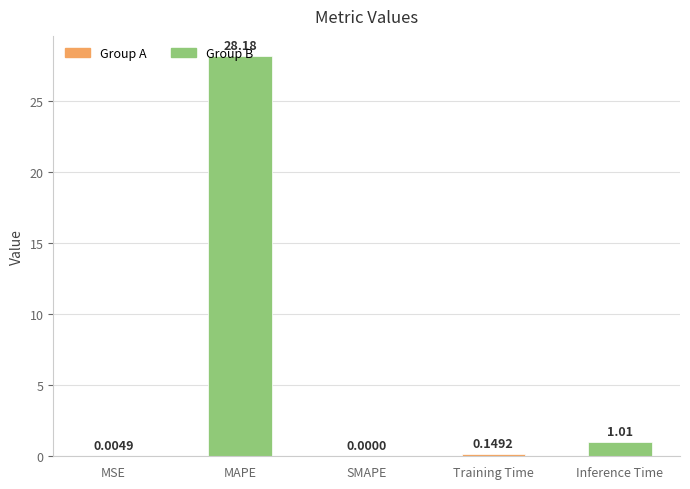

At which category does the chart reach its peak across all series?

MAPE